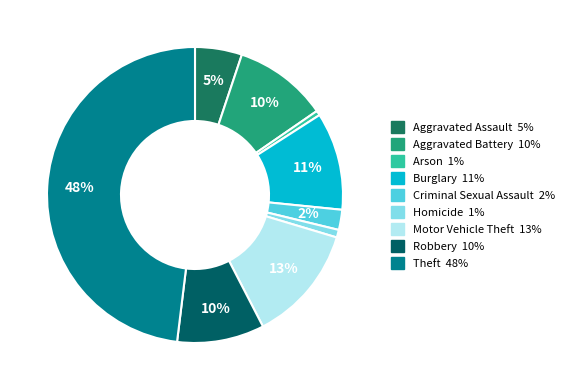

Do Arson and Aggravated Assault together represent more than half of the pie?

No